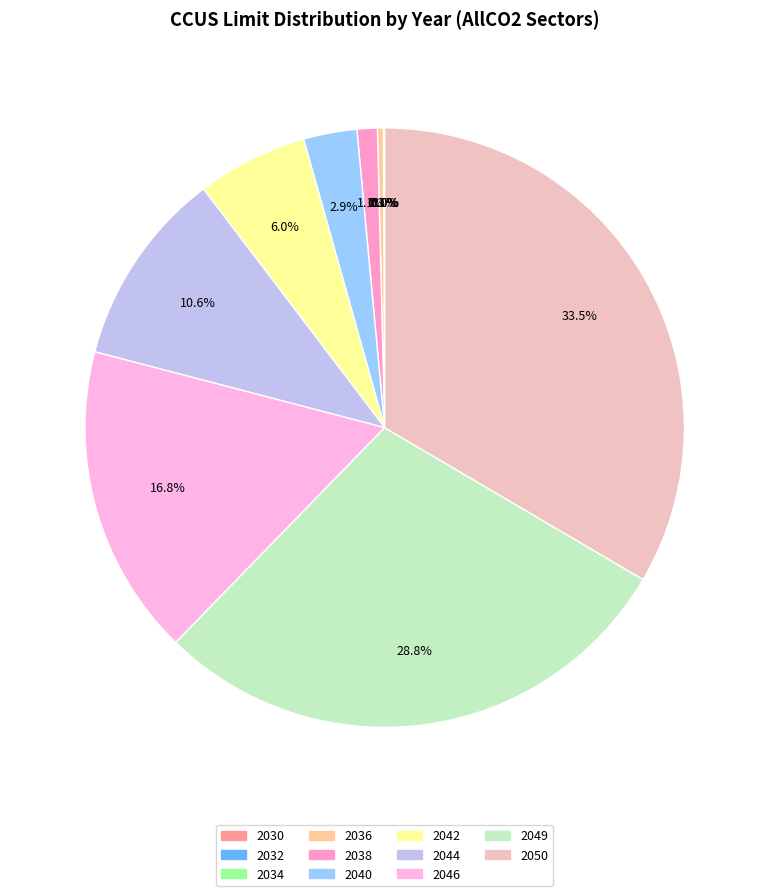

To the nearest percent, what is the combined percentage of 2030 and 2050?

33%